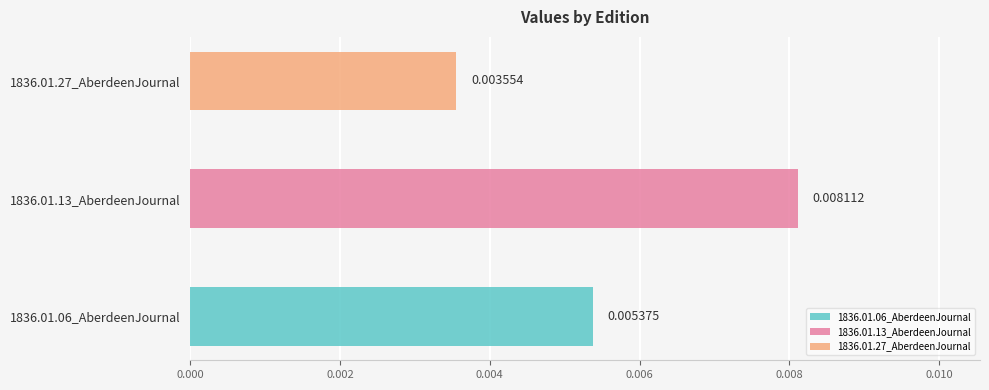

What is the label of the 1st bar from the left?

1836.01.06_AberdeenJournal